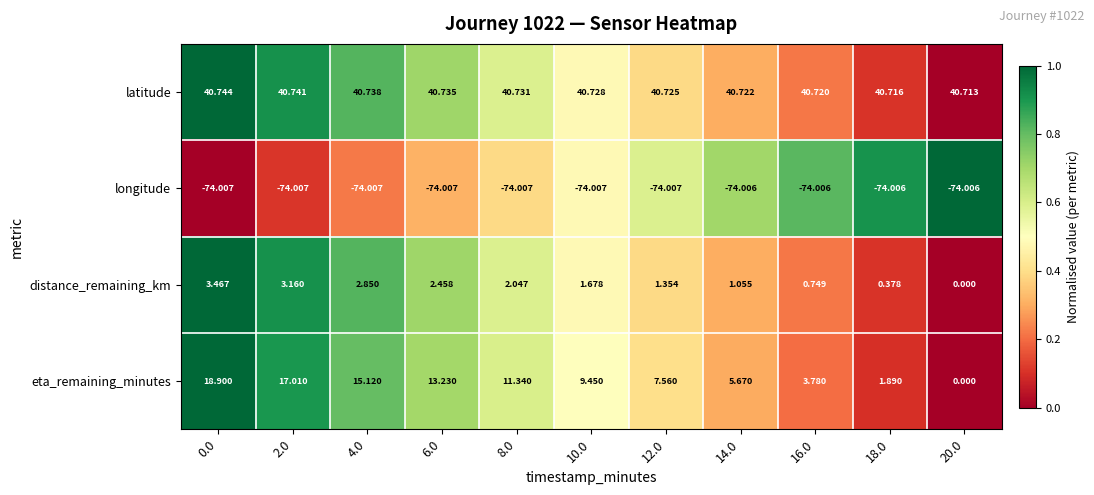

List the series in order of their peak value, highest first.

latitude, eta_remaining_minutes, distance_remaining_km, longitude